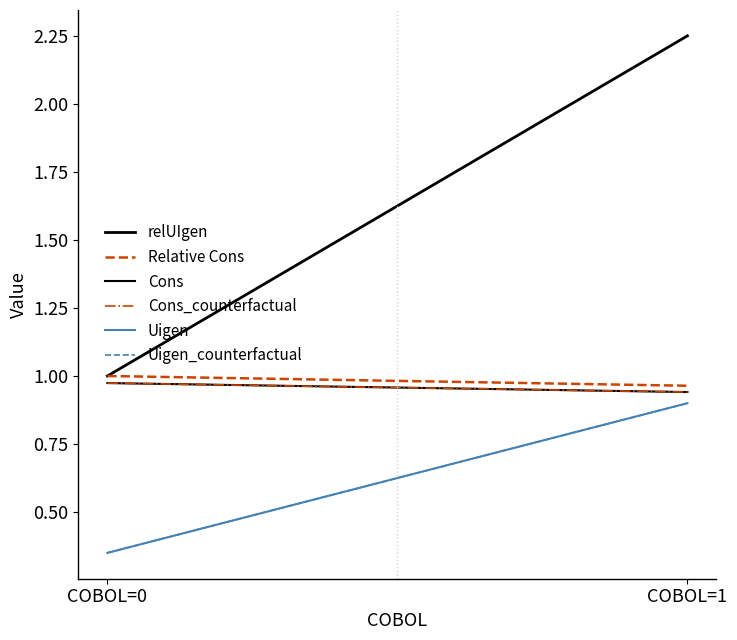

Reading left to right, what are all the values shown in this chart?

relUIgen: COBOL=0=1.0	COBOL=1=2.2
Relative Cons: COBOL=0=1.0	COBOL=1=1.0
Cons: COBOL=0=1.0	COBOL=1=0.9
Cons_counterfactual: COBOL=0=1.0	COBOL=1=0.9
Uigen: COBOL=0=0.3	COBOL=1=0.9
Uigen_counterfactual: COBOL=0=0.3	COBOL=1=0.9